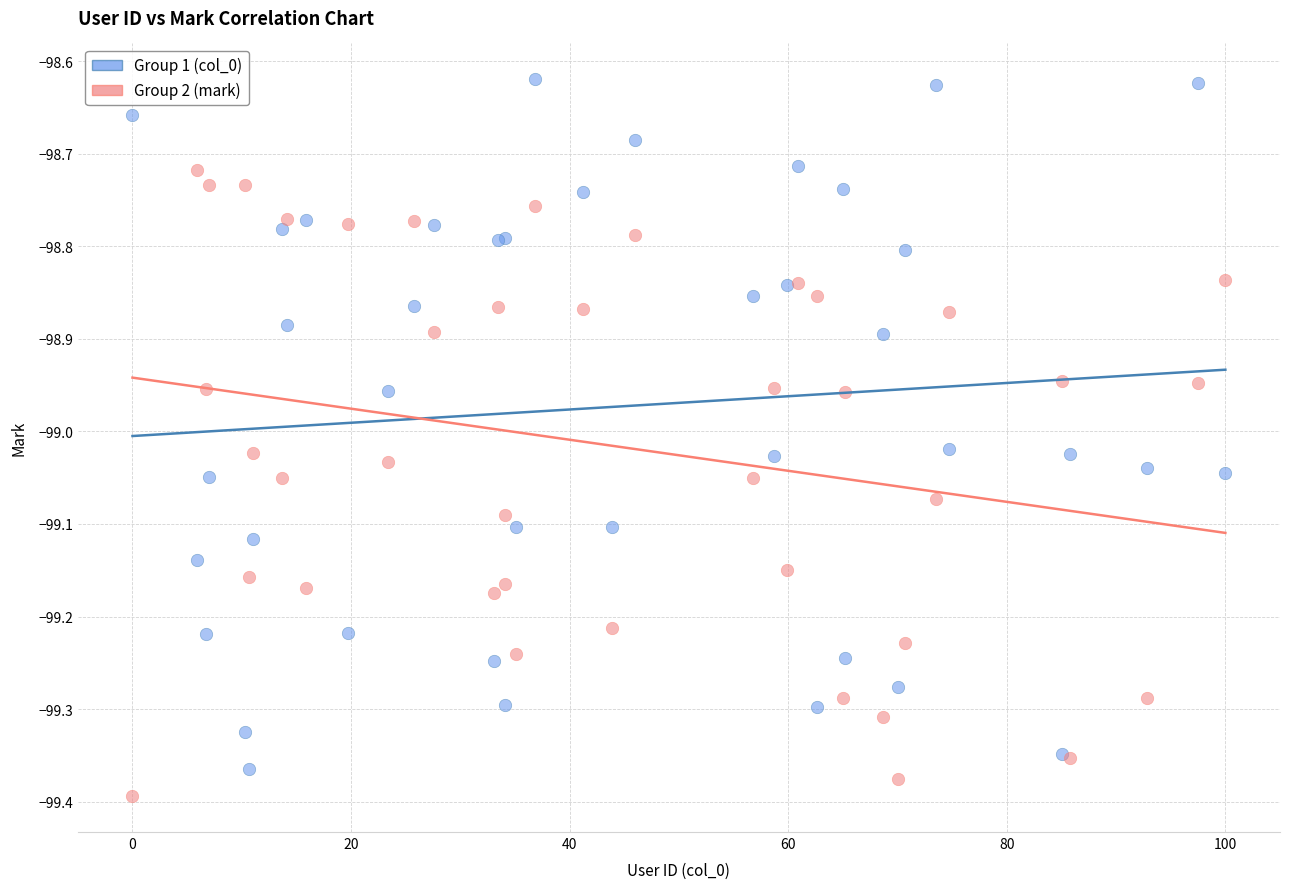

Which series contains the highest Y value?

Group 1 (col_0)